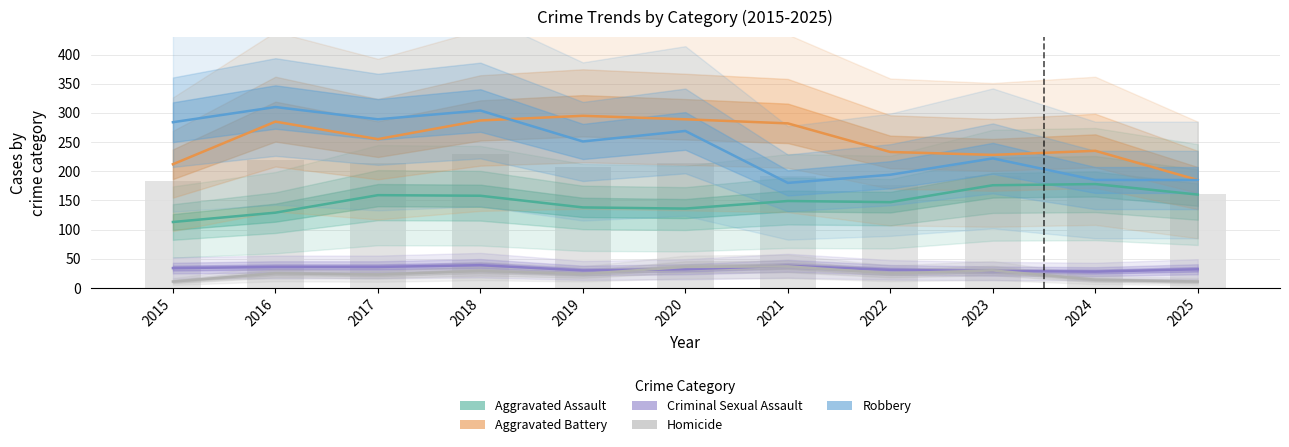

True or false: Aggravated Assault has a value of 315 at 2023.

False